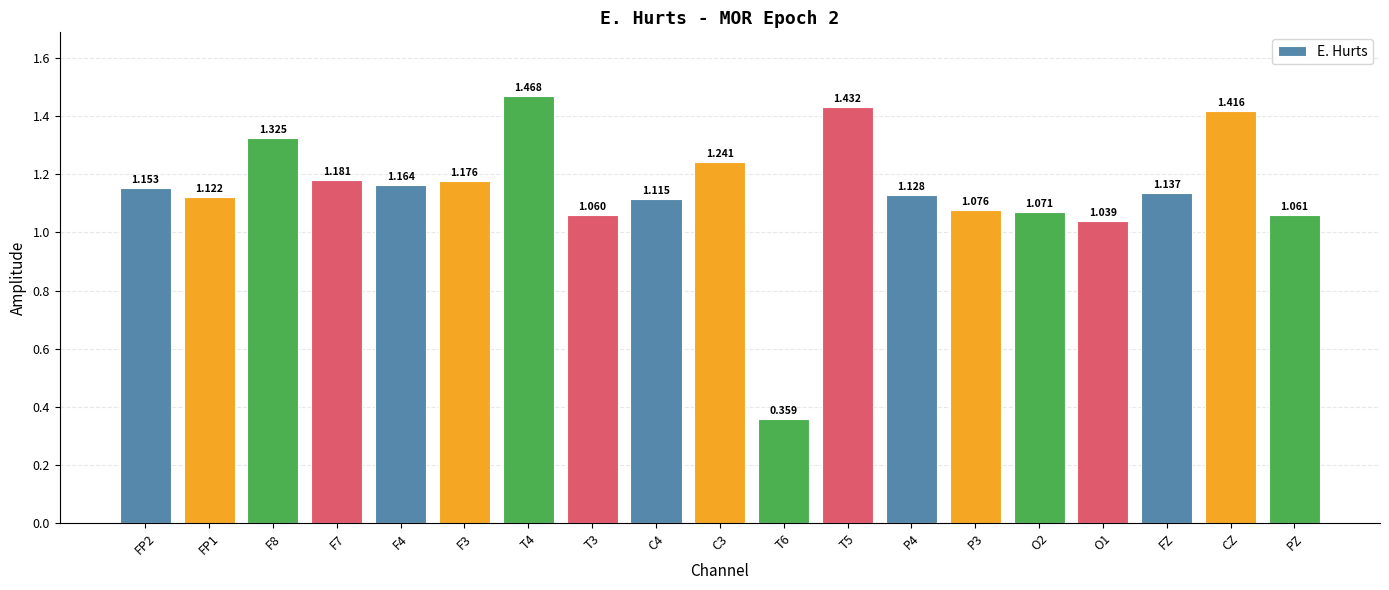

How many data points are less than 1?

1